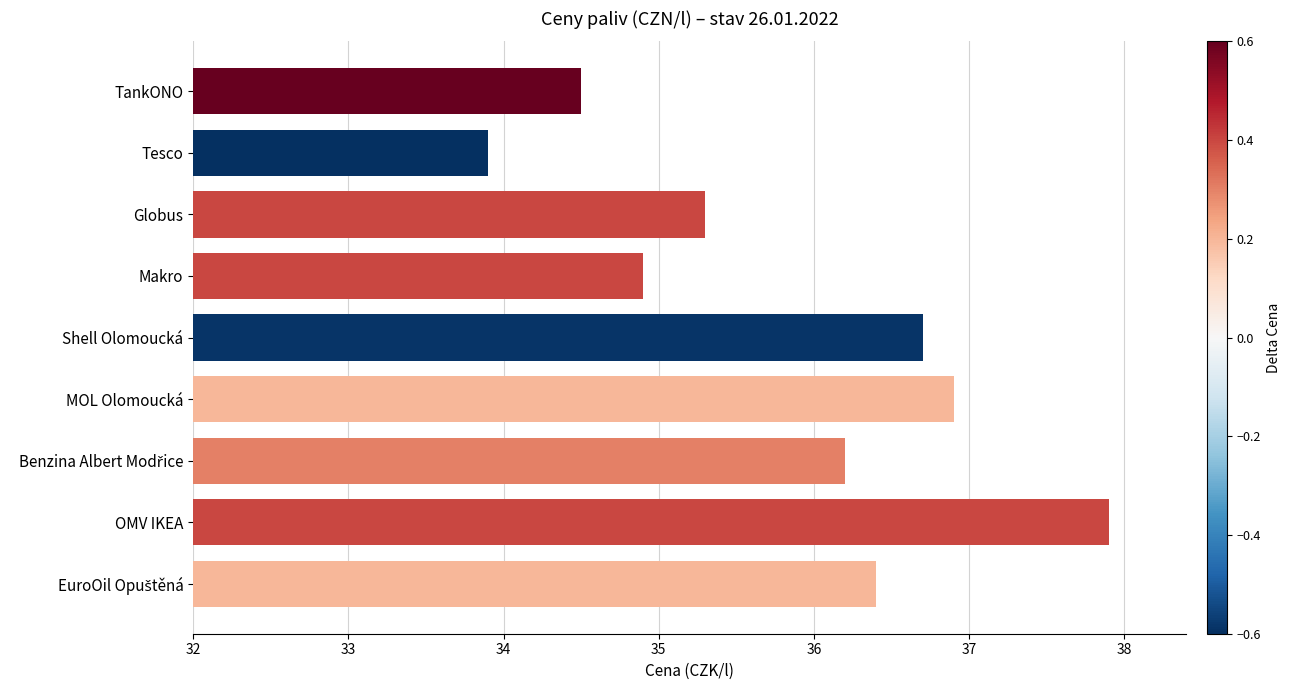

The chart shows a value of 18.2 at Tesco. True or false?

False